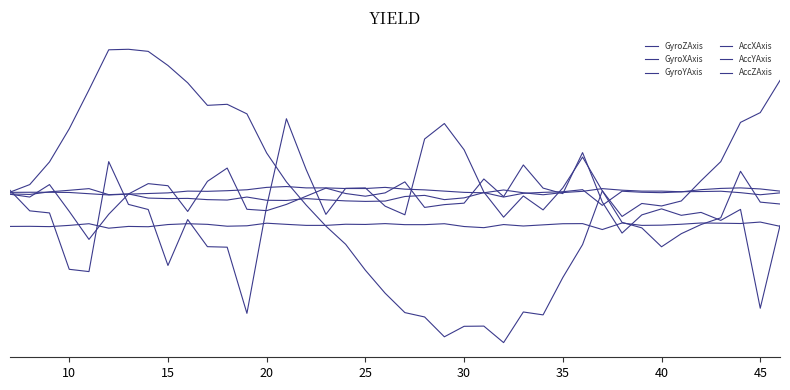

Is this an area chart (filled region under the line)?

No